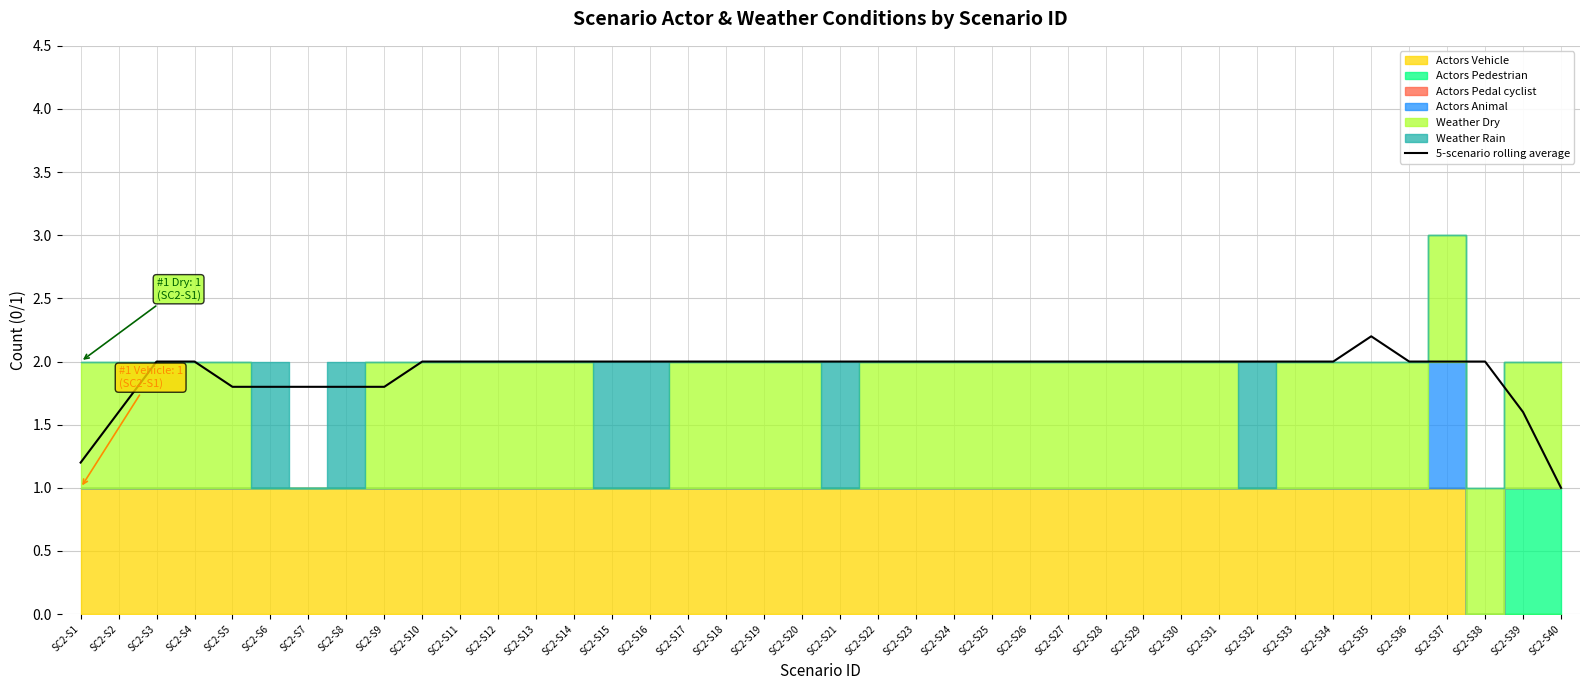

Reading left to right, what are all the values shown in this chart?

1.2	1.6	2.0	2.0	1.8	1.8	1.8	1.8	1.8	2.0	2.0	2.0	2.0	2.0	2.0	2.0	2.0	2.0	2.0	2.0	2.0	2.0	2.0	2.0	2.0	2.0	2.0	2.0	2.0	2.0	2.0	2.0	2.0	2.0	2.2	2.0	2.0	2.0	1.6	1.0